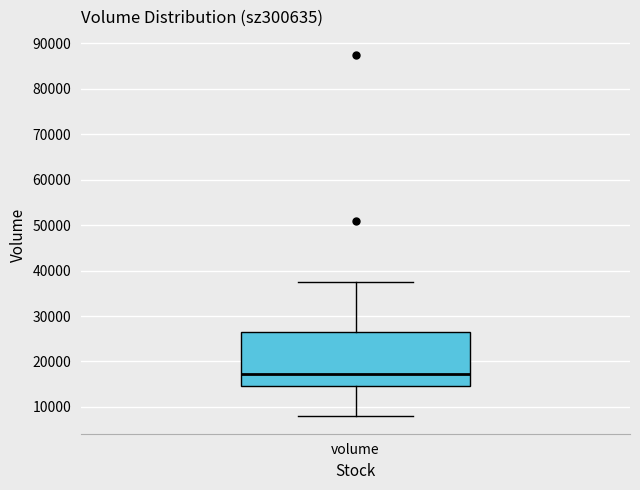

Transcribe this box plot: give where the median line is, the range the box spans, and where the two whiskers end, as read against the y-axis. The values are not printed on the chart, so give them approximately, as read against the axis.

median 17000, box 15000 to 26000, whiskers 8000 to 38000